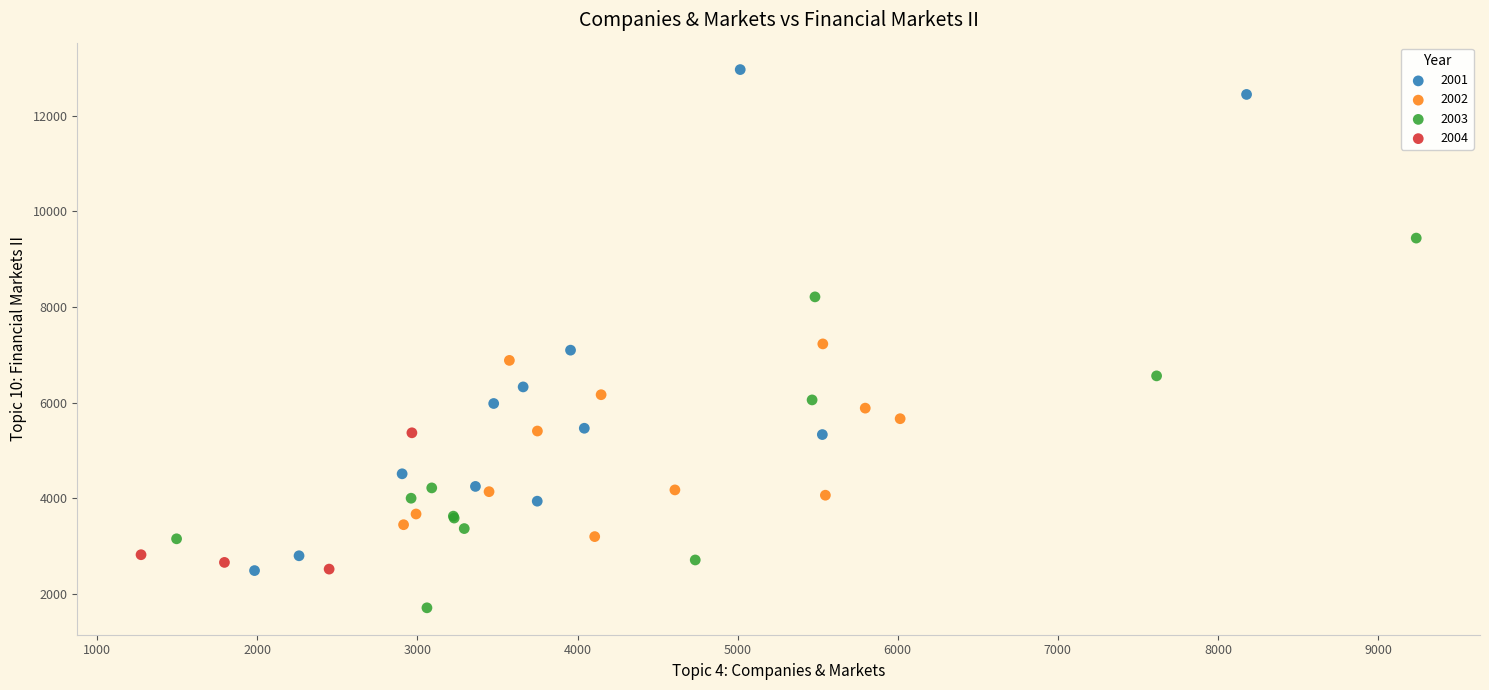

Which series contains the highest Y value?

2001